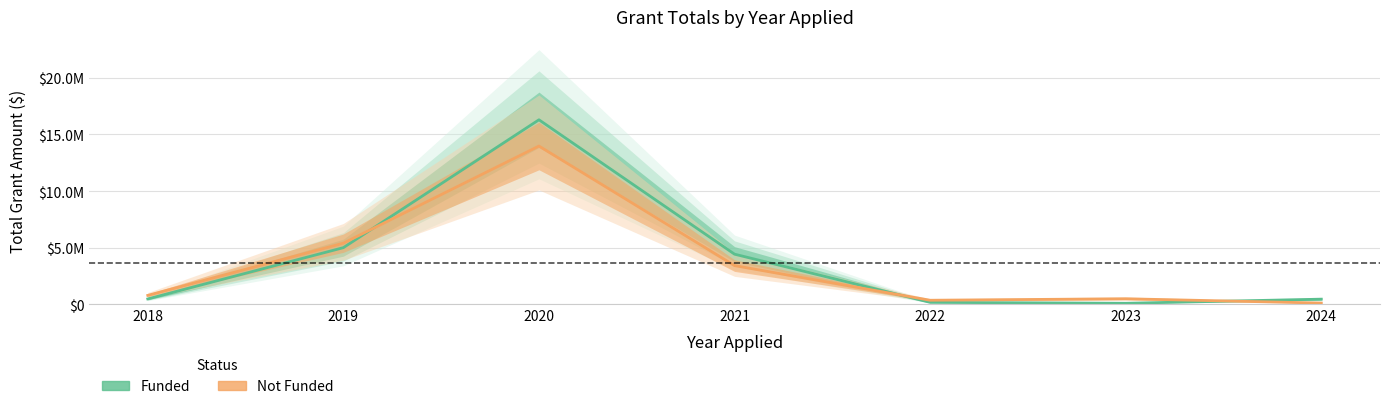

The Funded series shows 314820.6 at 2022. True or false?

False